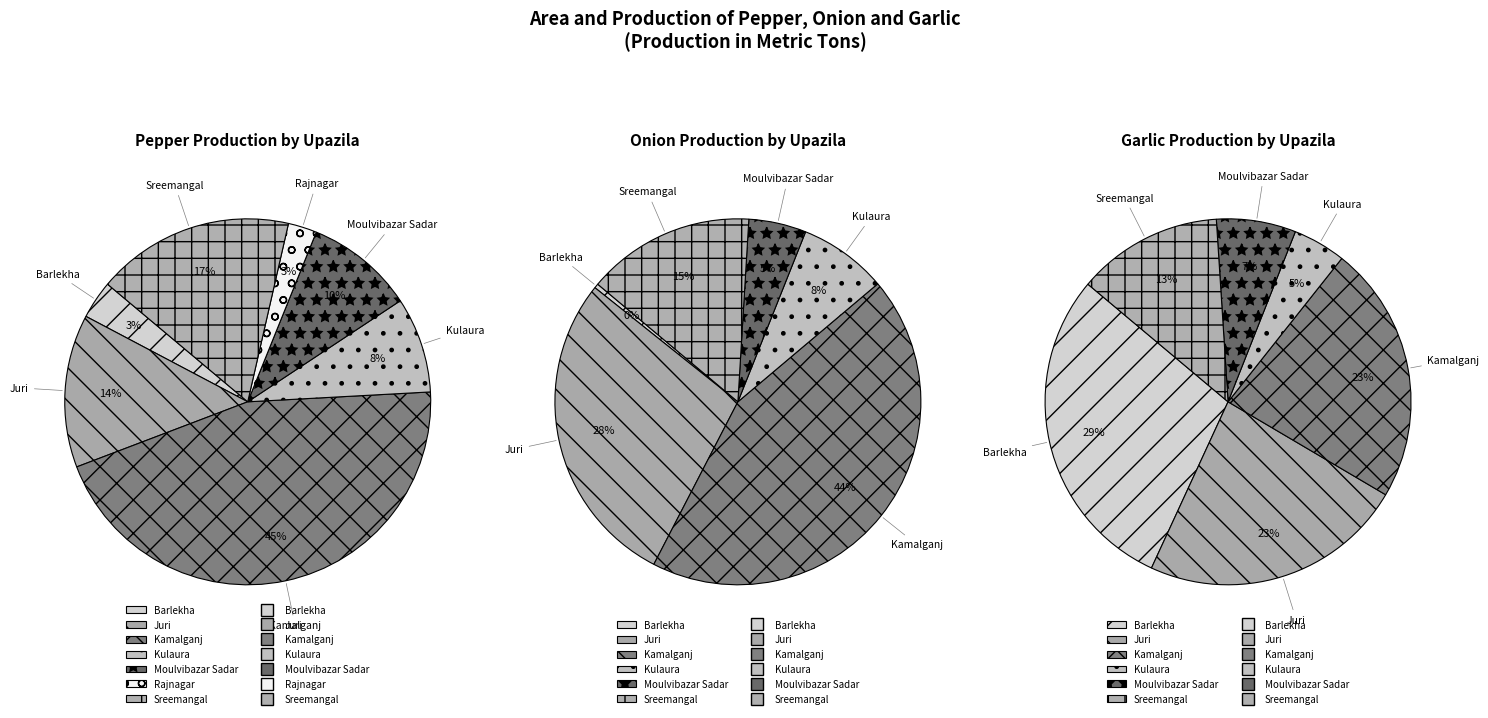

The Rajnagar slice represents 14% of the pie. True or false?

False